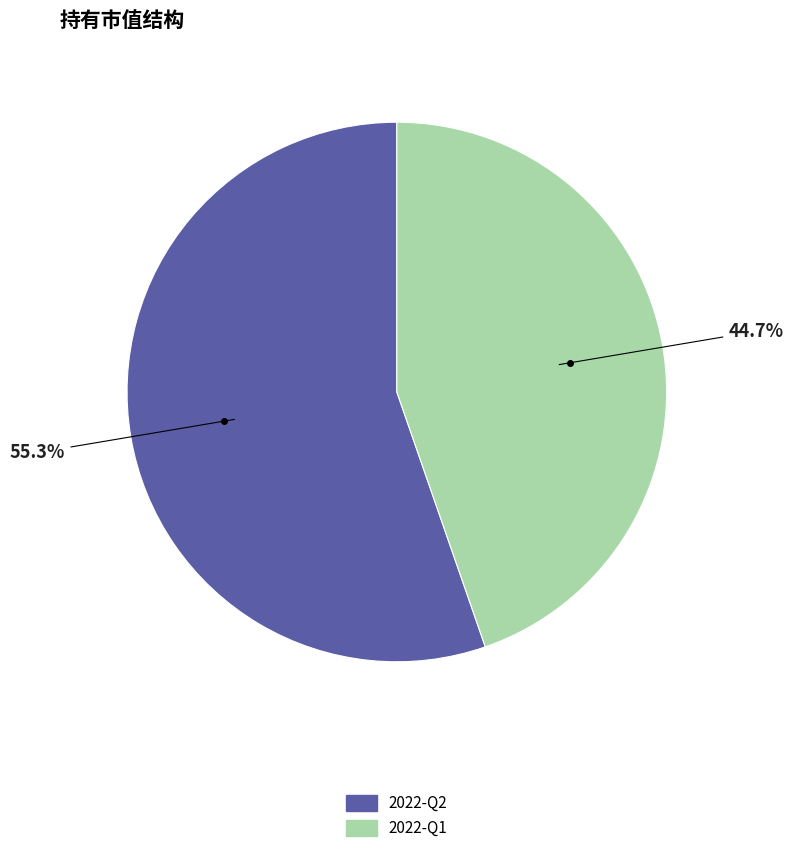

Which slice represents more than half of the pie?

2022-Q2